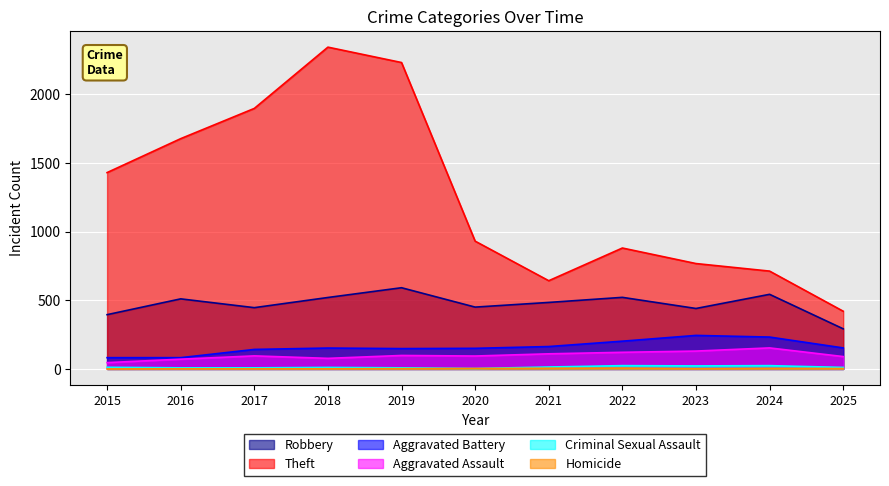

How many lines are shown in the chart?

6